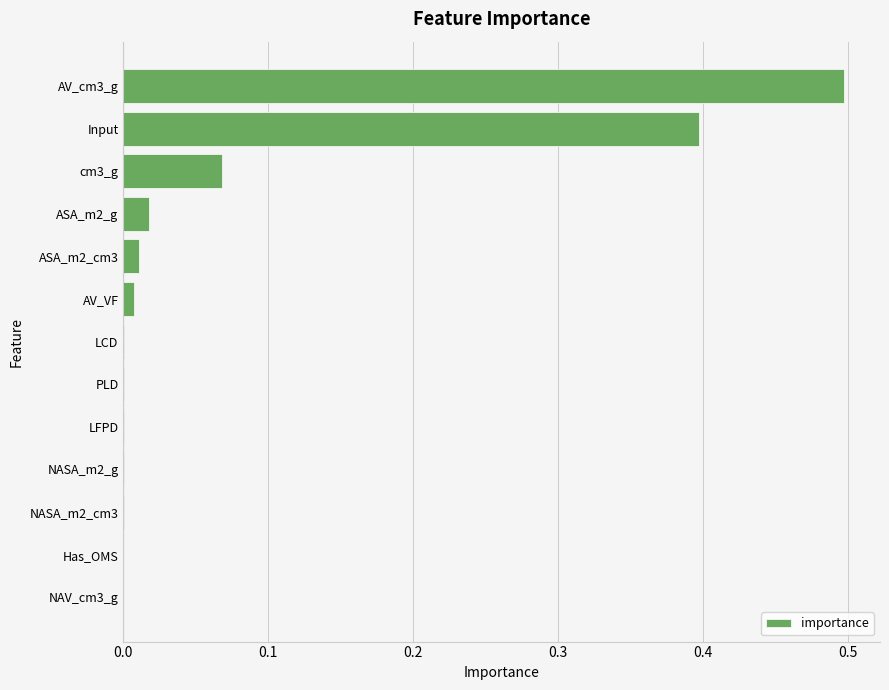

Between Input and NASA_m2_cm3, which is larger?

Input